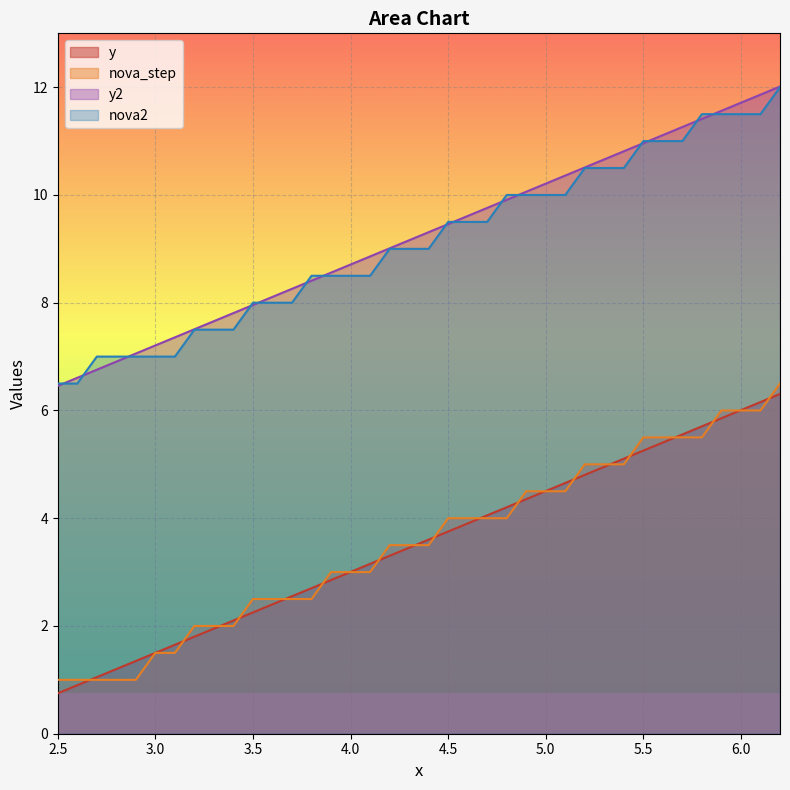

At how many categories does at least one series exceed 7?

34